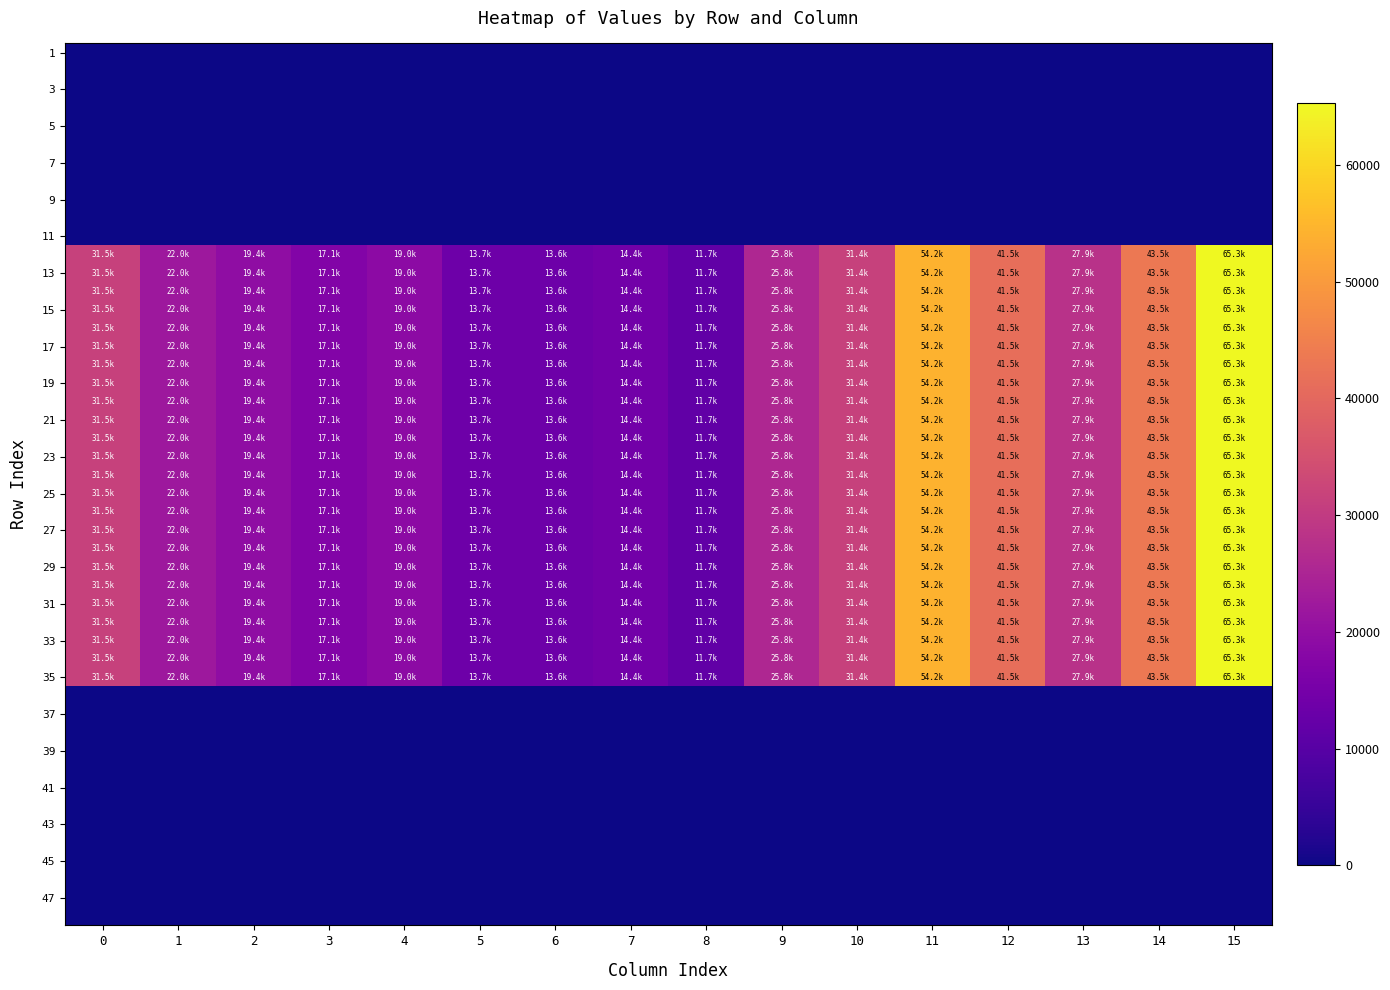

Rank the series at 15 from highest to lowest value.

12, 13, 14, 15, 16, 17, 18, 19, 20, 21, 22, 23, 24, 25, 26, 27, 28, 29, 30, 31, 32, 33, 34, 35